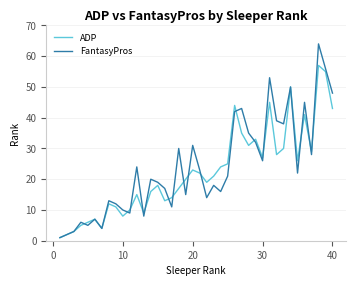

Rank the series by their maximum value, from highest to lowest.

FantasyPros, ADP